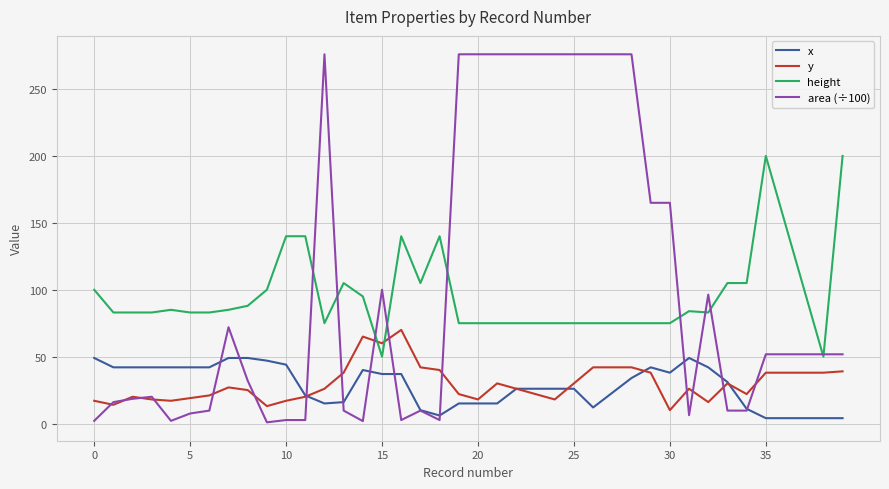

Count the number of data series in this chart.

4